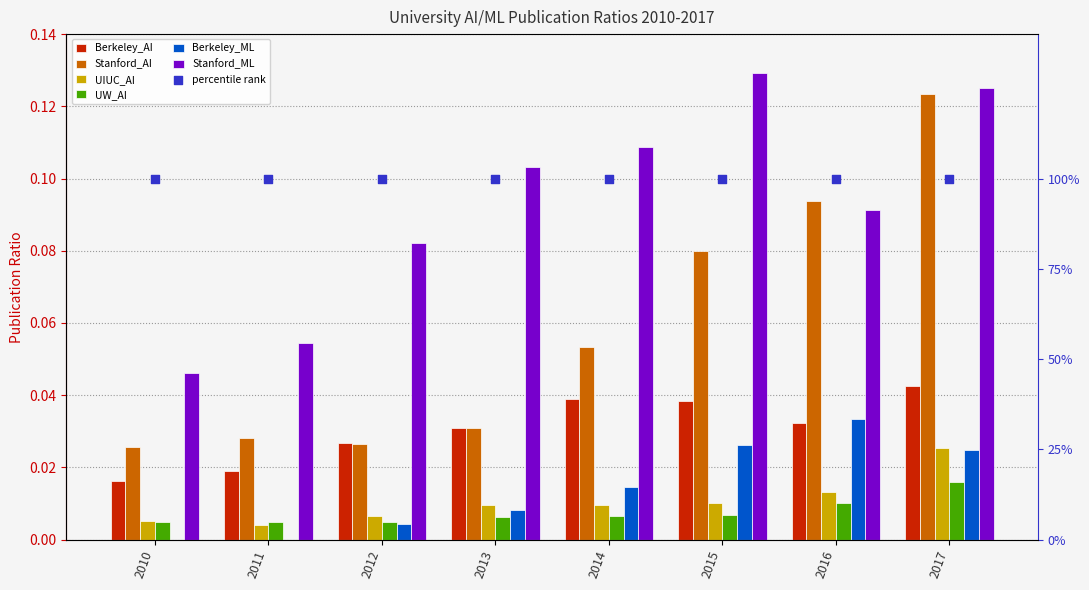

At how many categories does at least one series exceed 0?

8